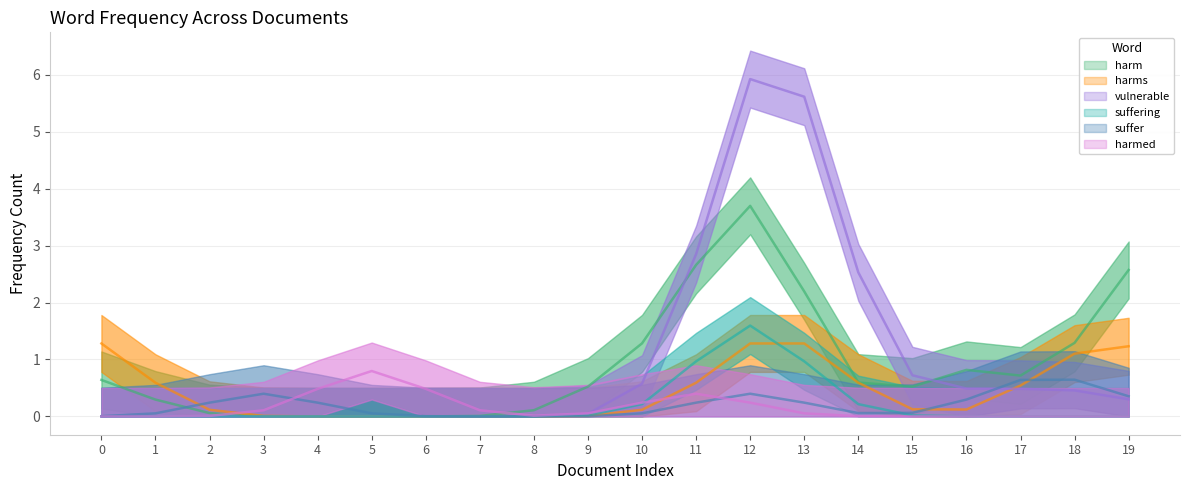

Which label corresponds to the smallest value in the chart?

1